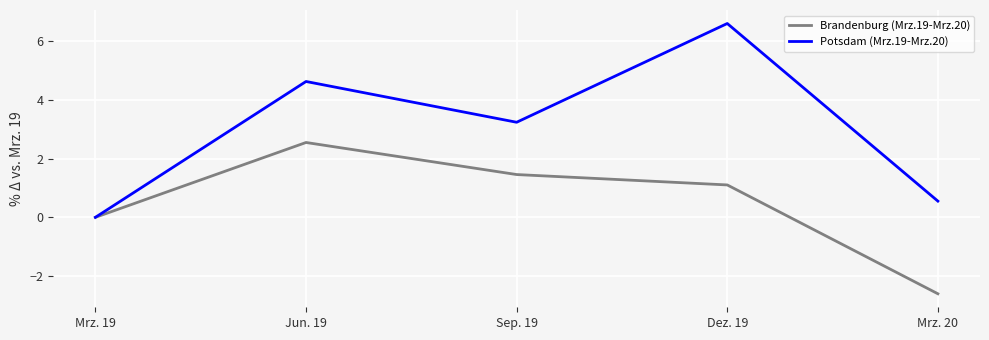

Is the value of Potsdam (Mrz.19-Mrz.20) at Sep. 19 greater than the value of Brandenburg (Mrz.19-Mrz.20) at Sep. 19?

Yes